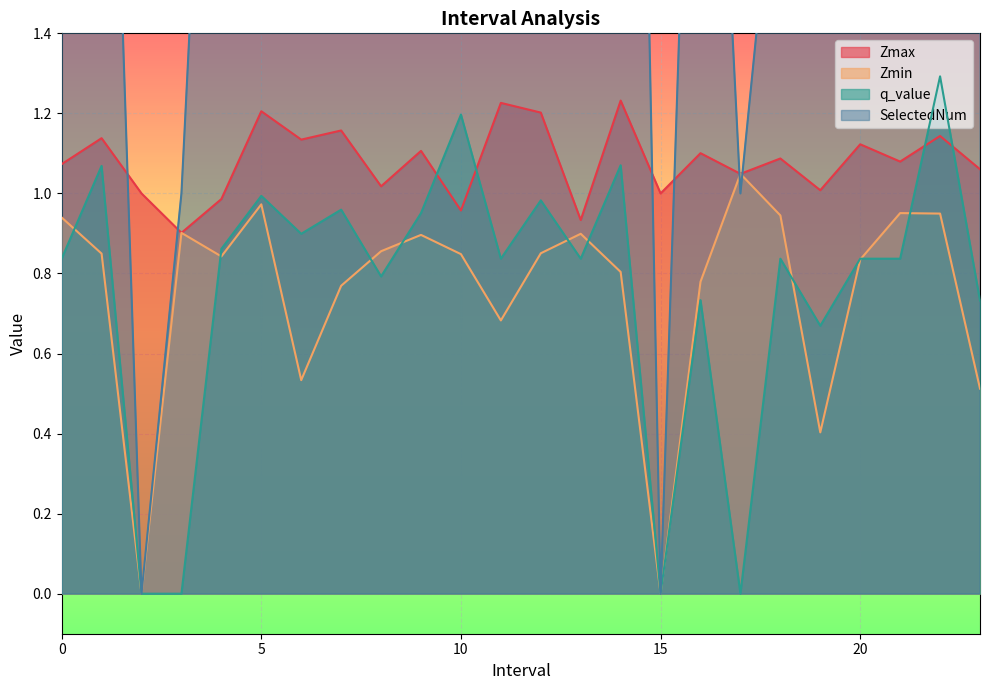

How many categories are shown in the chart?

24